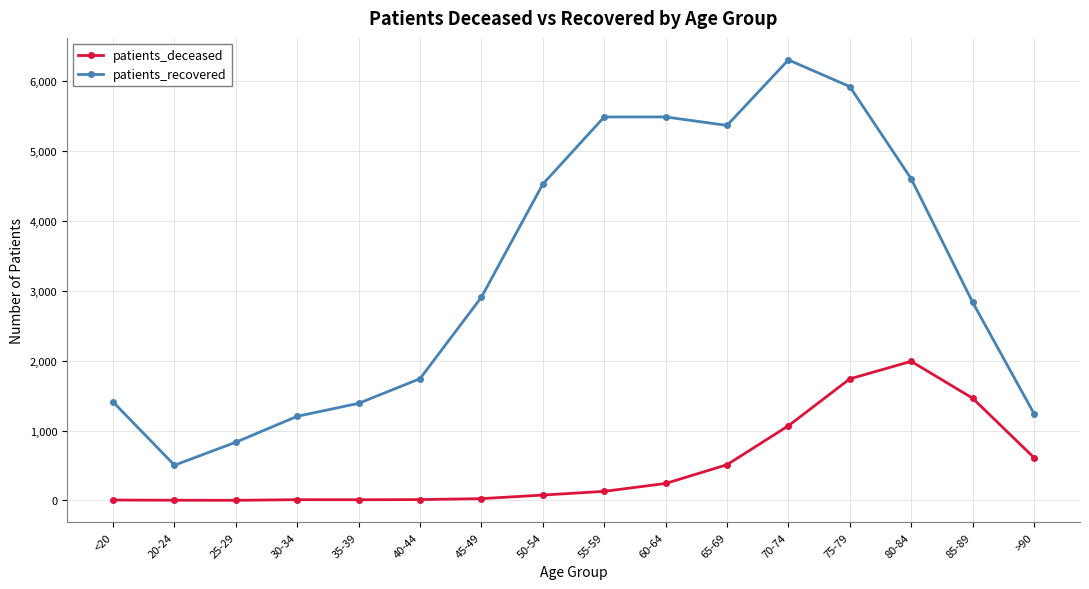

How many data points in patients_deceased are less than 130?

8